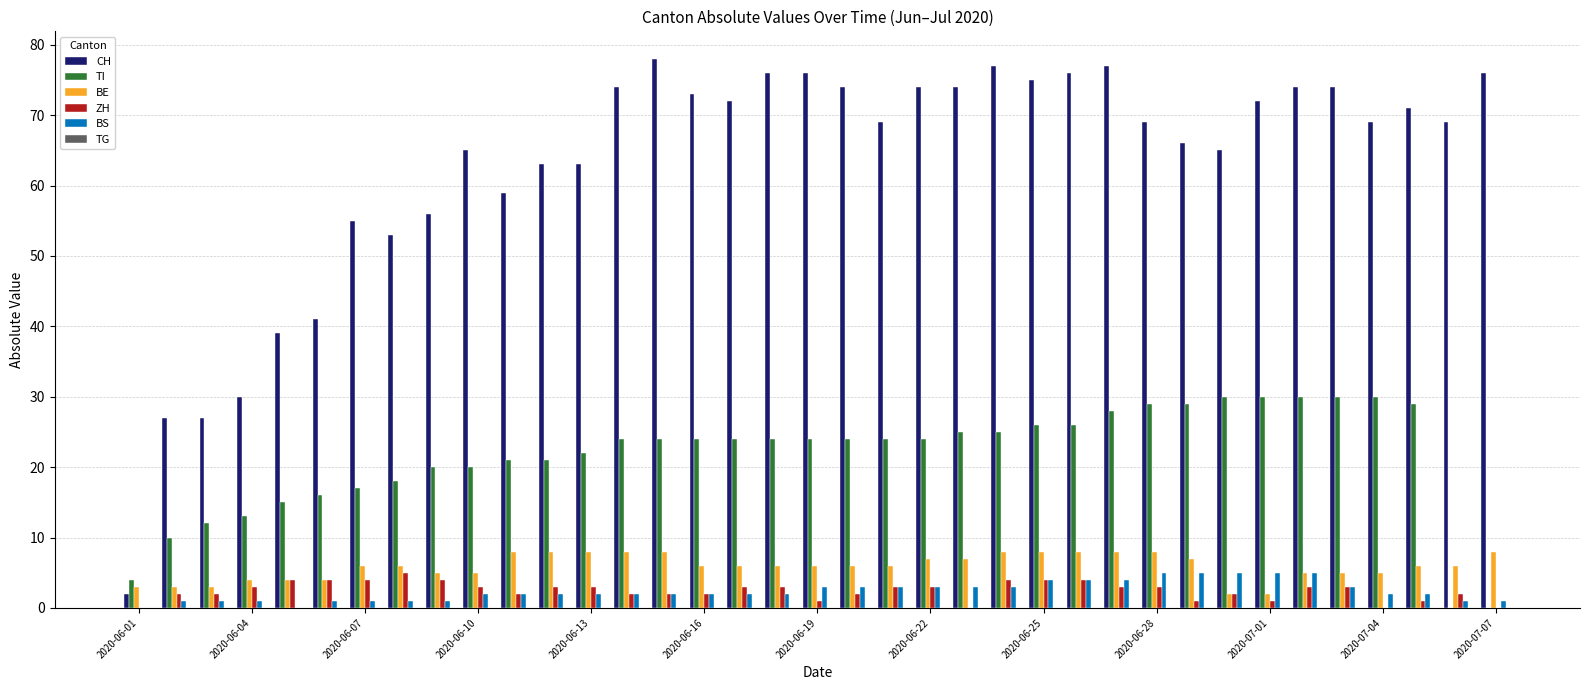

What is the sum of all BS values?

89